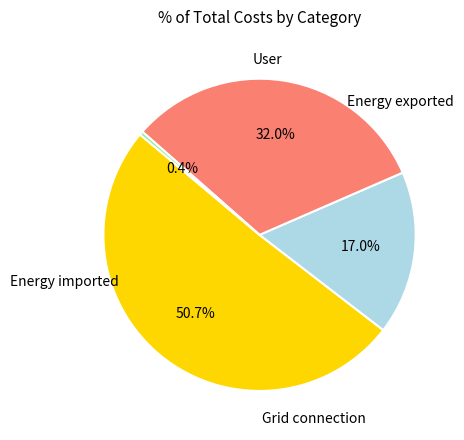

Is there a majority slice in this chart?

Yes